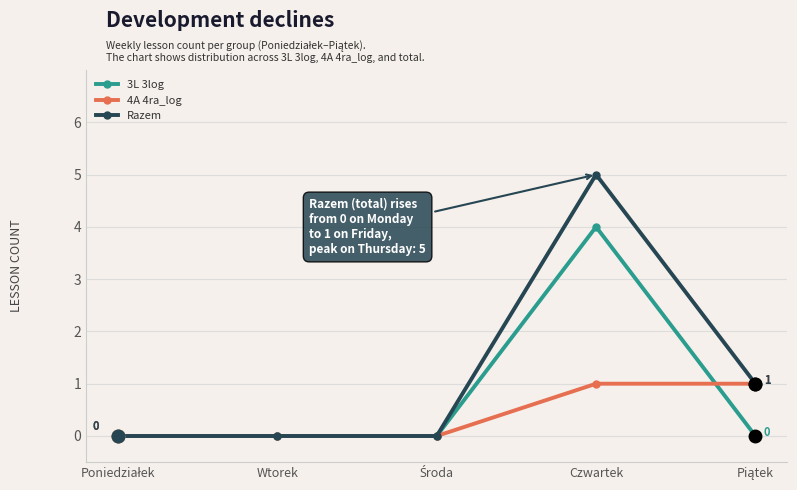

Which series has the widest spread of values?

Razem